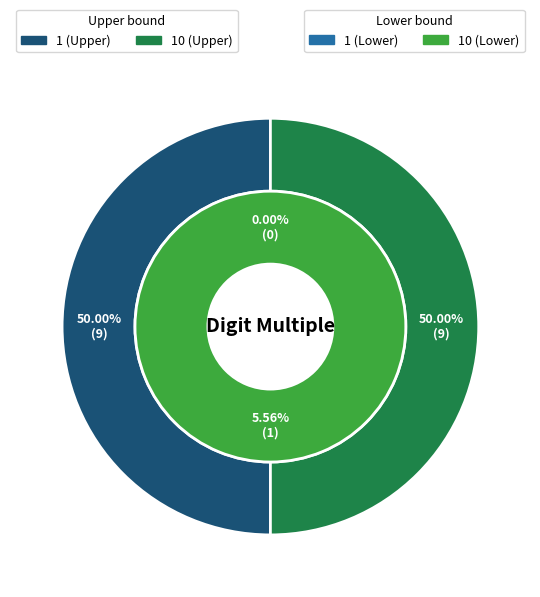

What is the smallest slice in the pie chart?

1